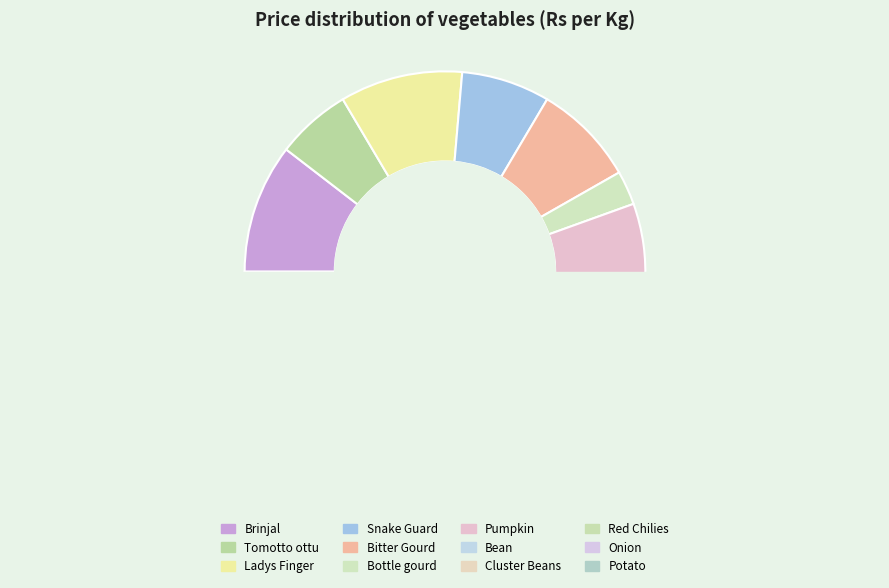

How many slices are in this pie chart?

12